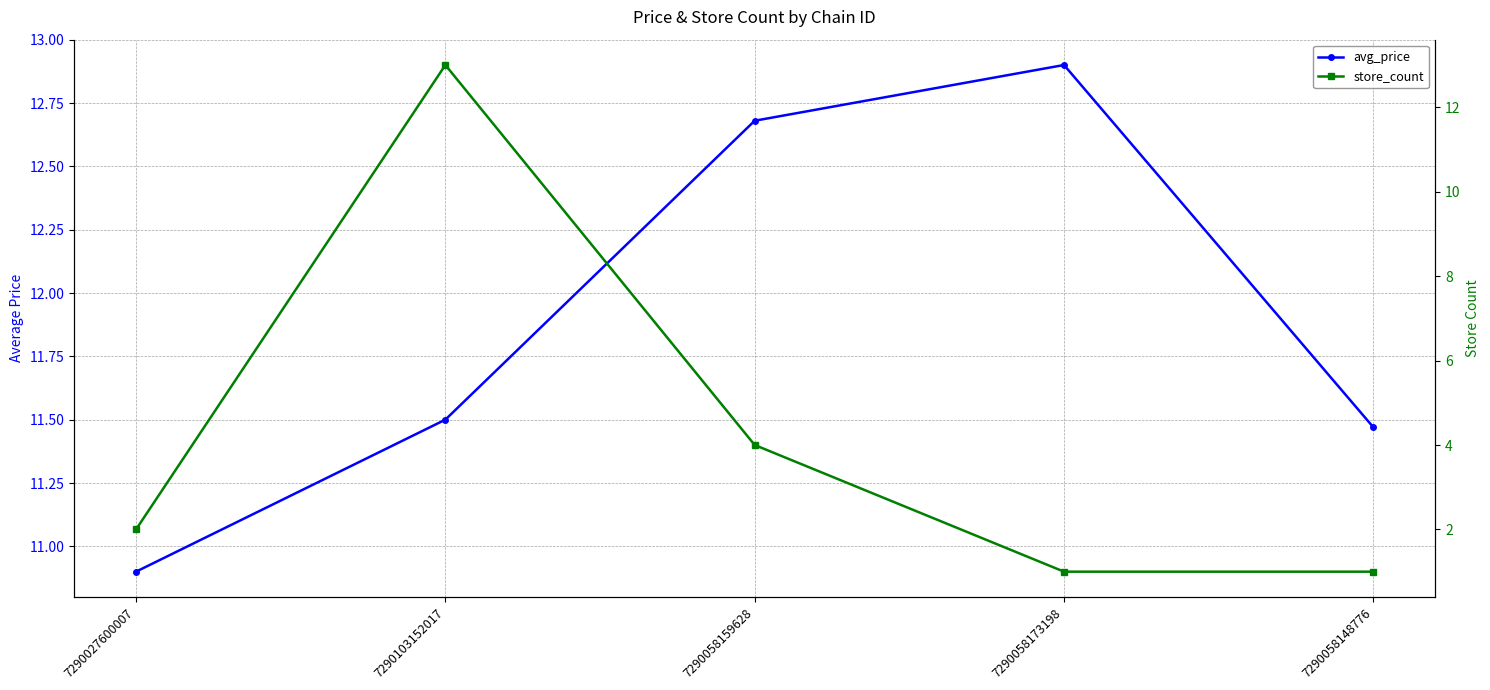

What are all the series names shown in the legend?

avg_price, store_count